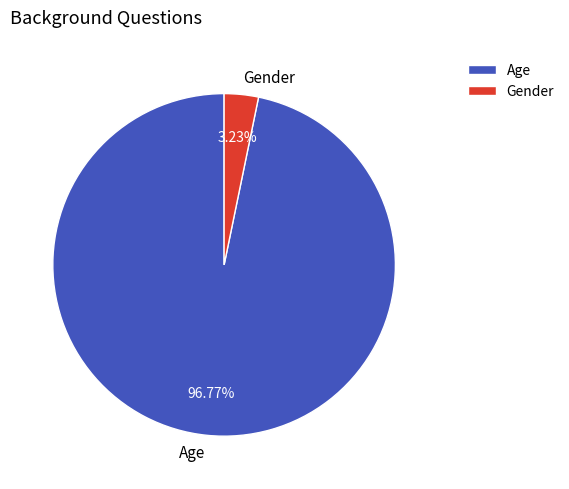

To the nearest percent, what percentage of the pie is Age?

97%